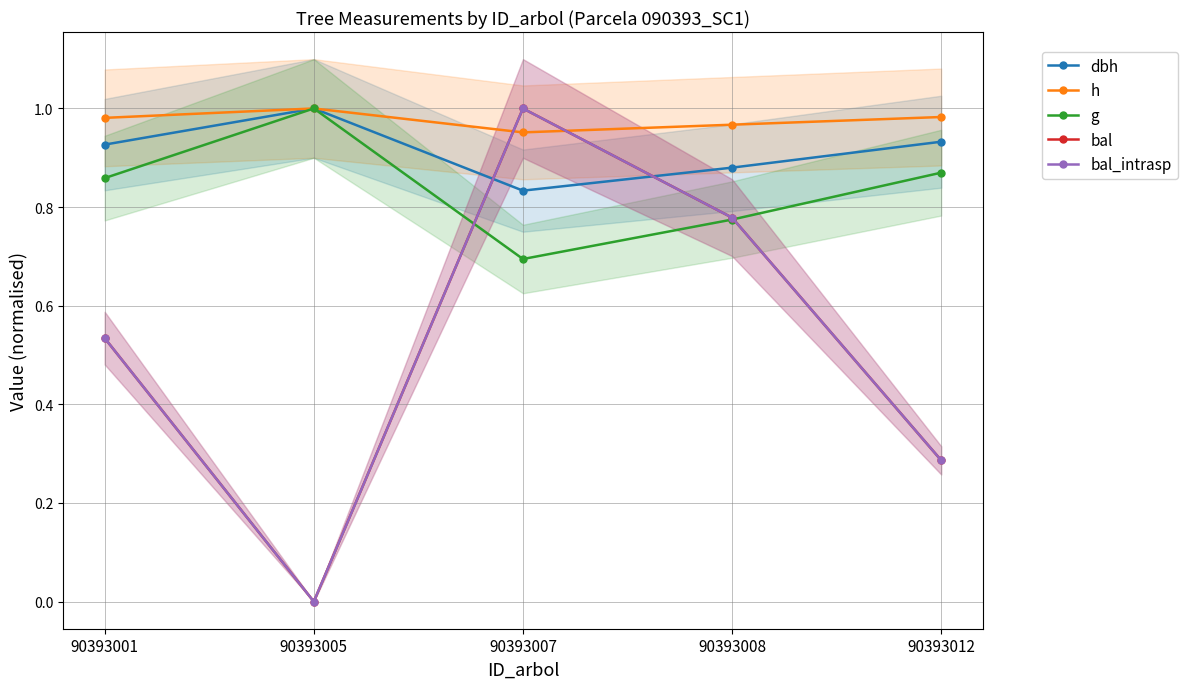

What is the difference between the highest and lowest values at 90393007?

0.3